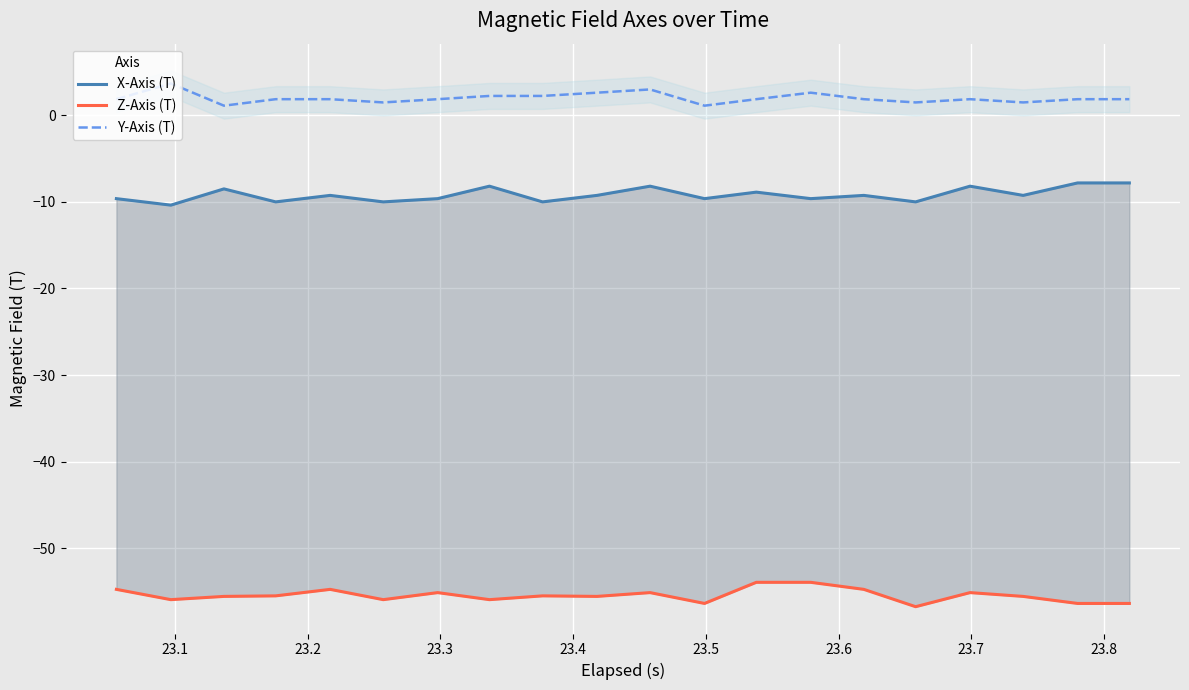

What is the maximum value for Y-Axis (T)?

3.6